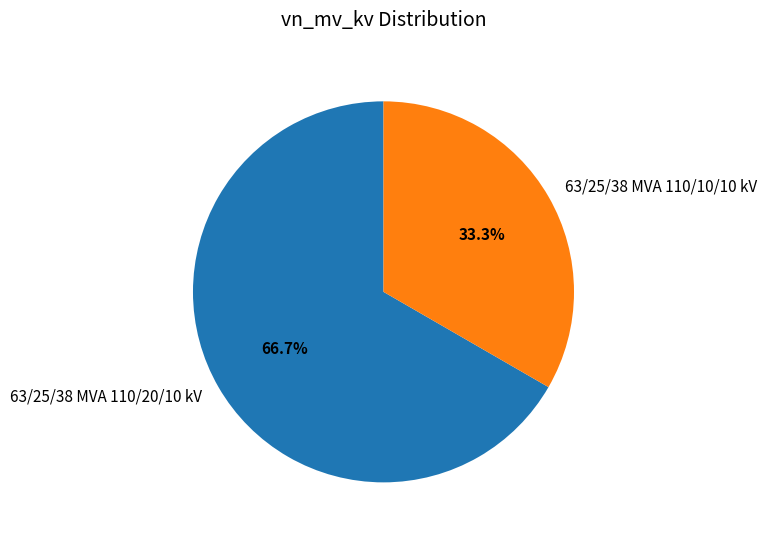

Rank the categories by value from highest to lowest.

63/25/38 MVA 110/20/10 kV, 63/25/38 MVA 110/10/10 kV